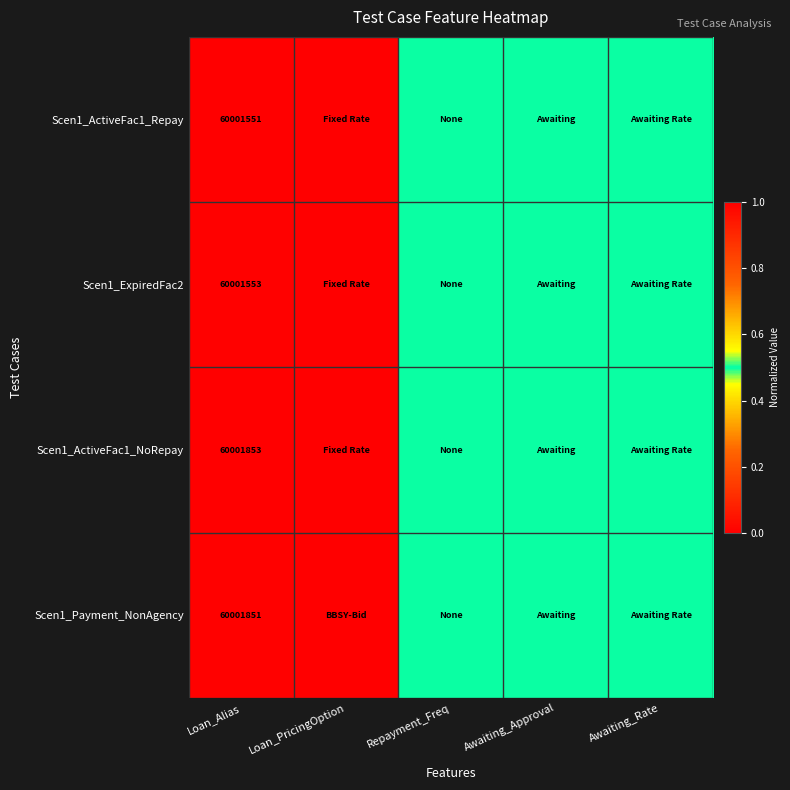

What is the greatest value displayed?

1.0